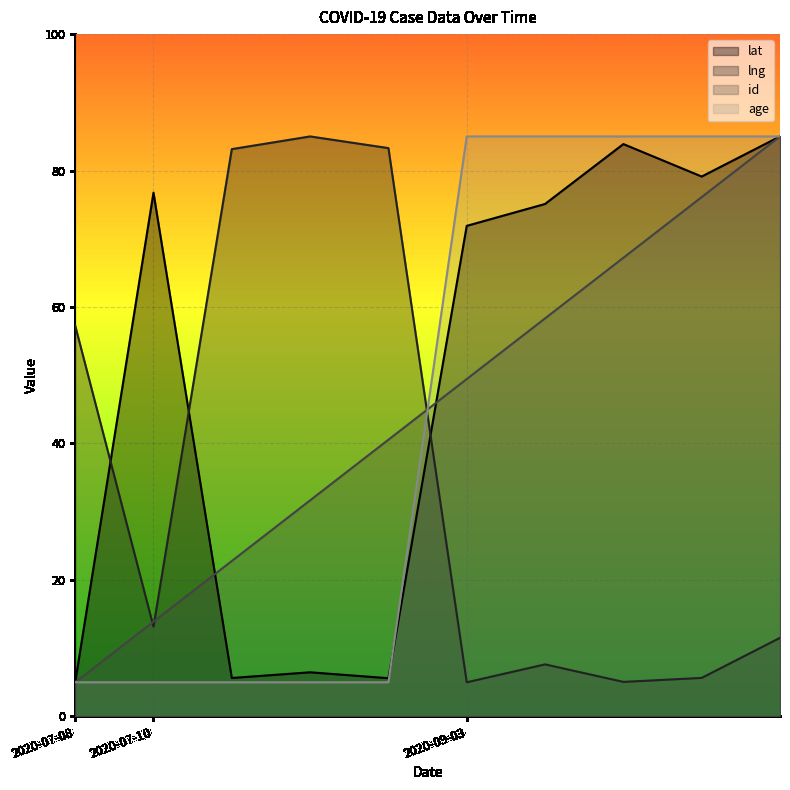

The lat series shows 76.8 at 2020-07-10. True or false?

True